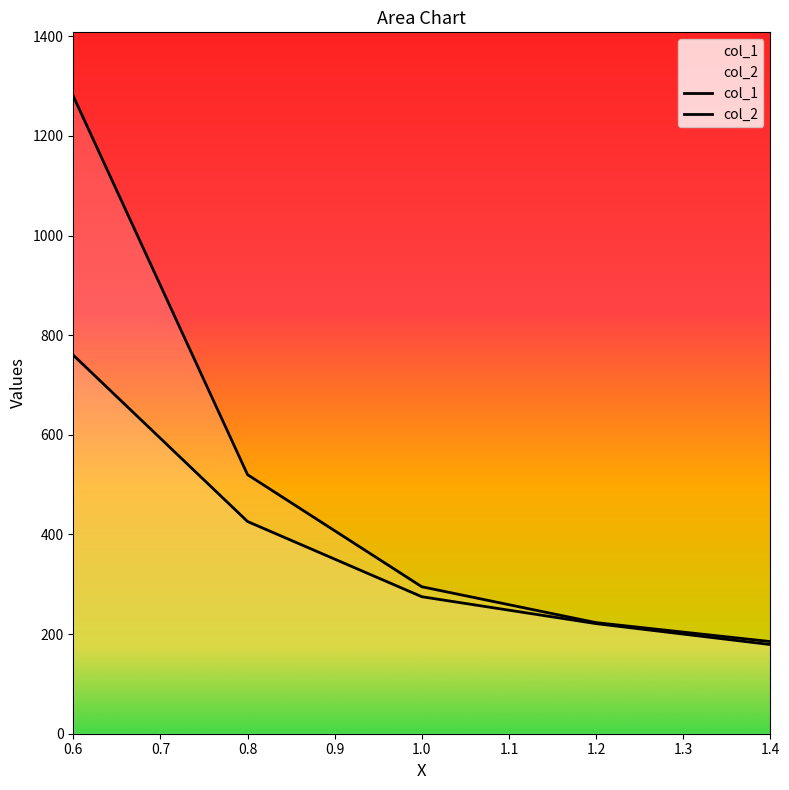

True or false: col_1 and col_2 cross at least once.

False